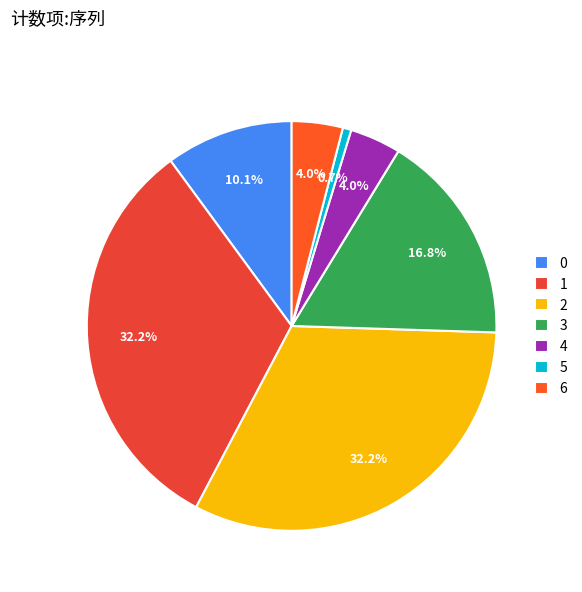

Is there any slice that represents more than half of the pie?

No